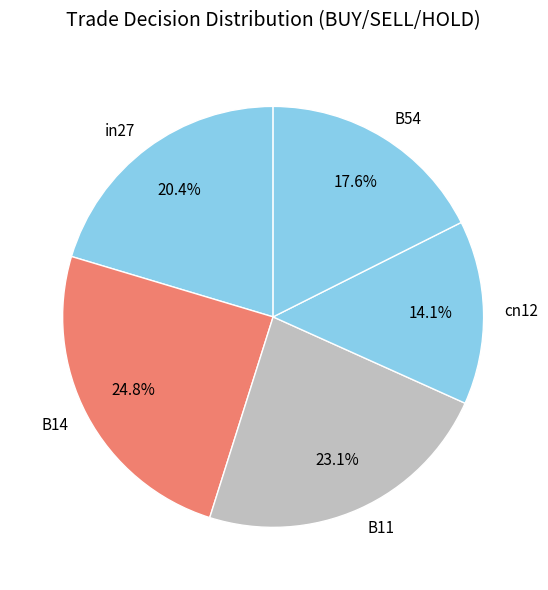

To the nearest percent, what percentage of the pie is B14?

25%